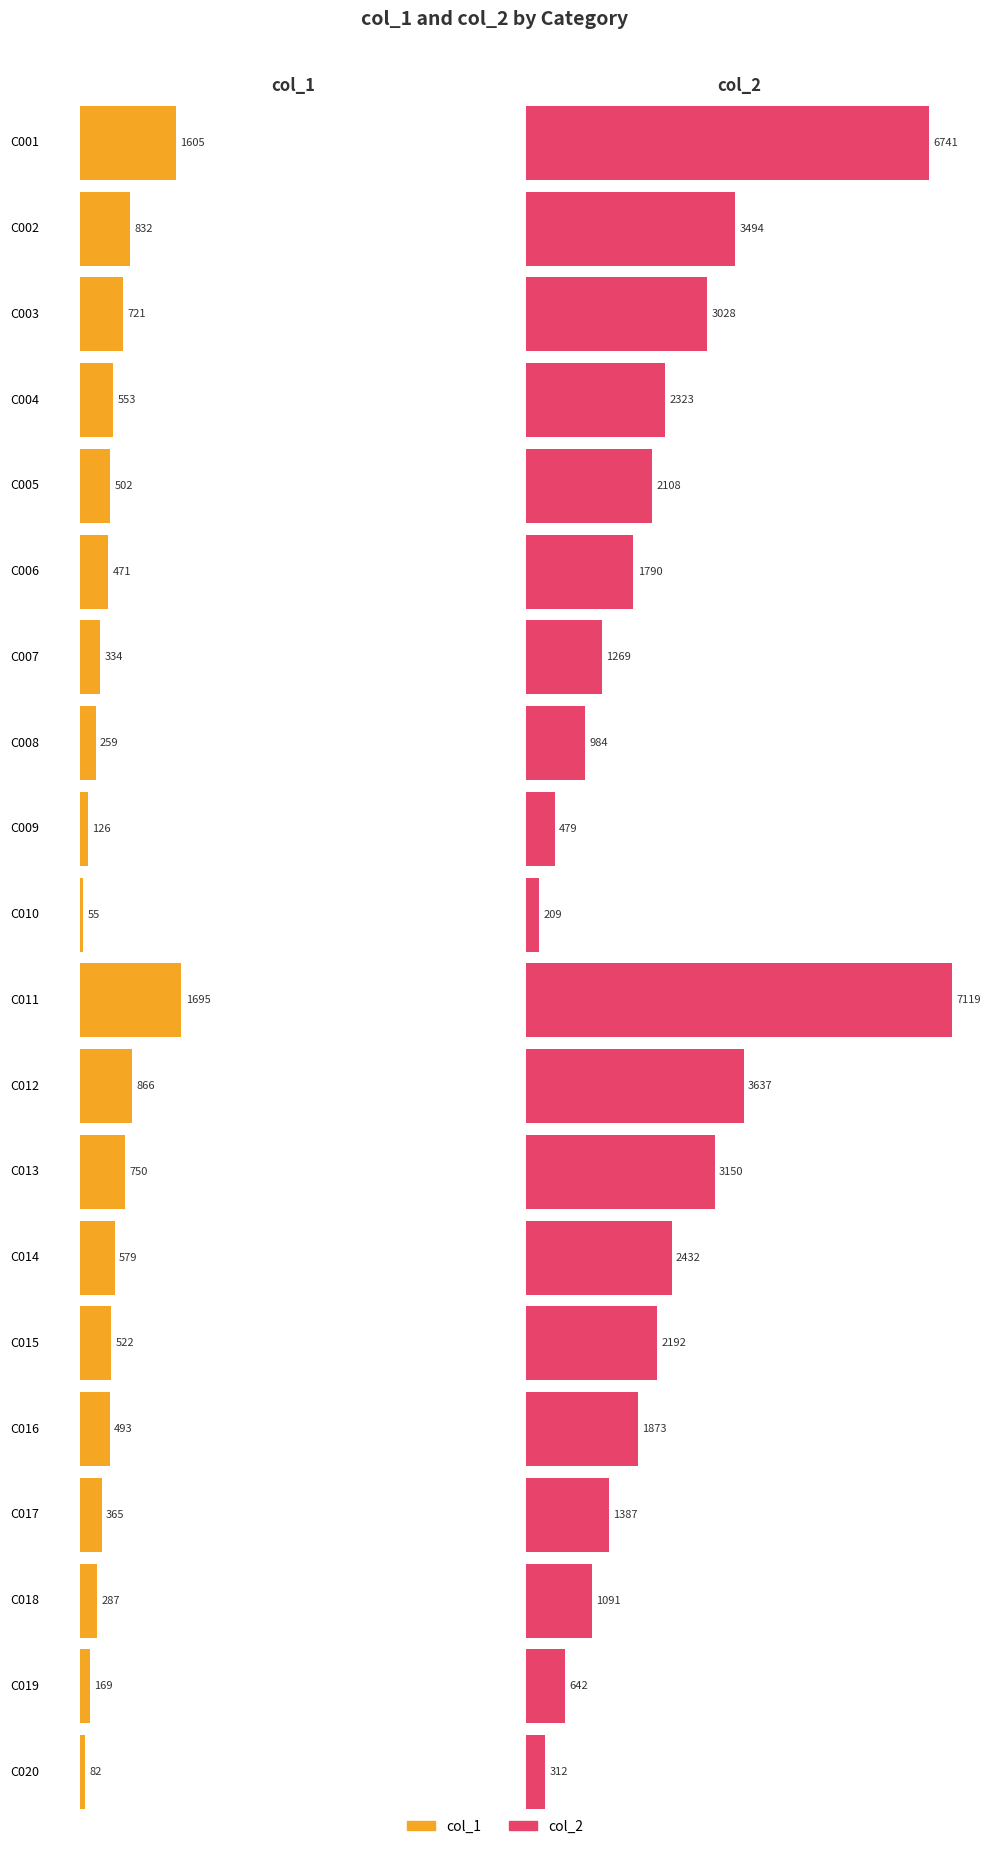

What are all the series names shown in the legend?

col_1, col_2